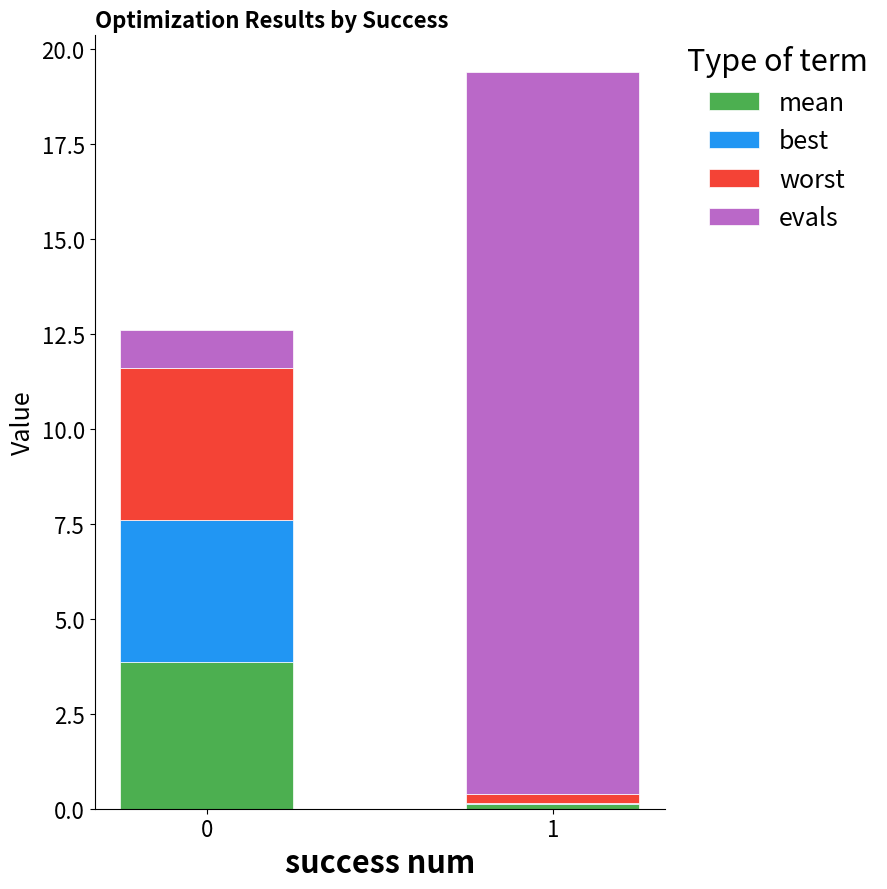

What is the total value across all series at 0?

12.6